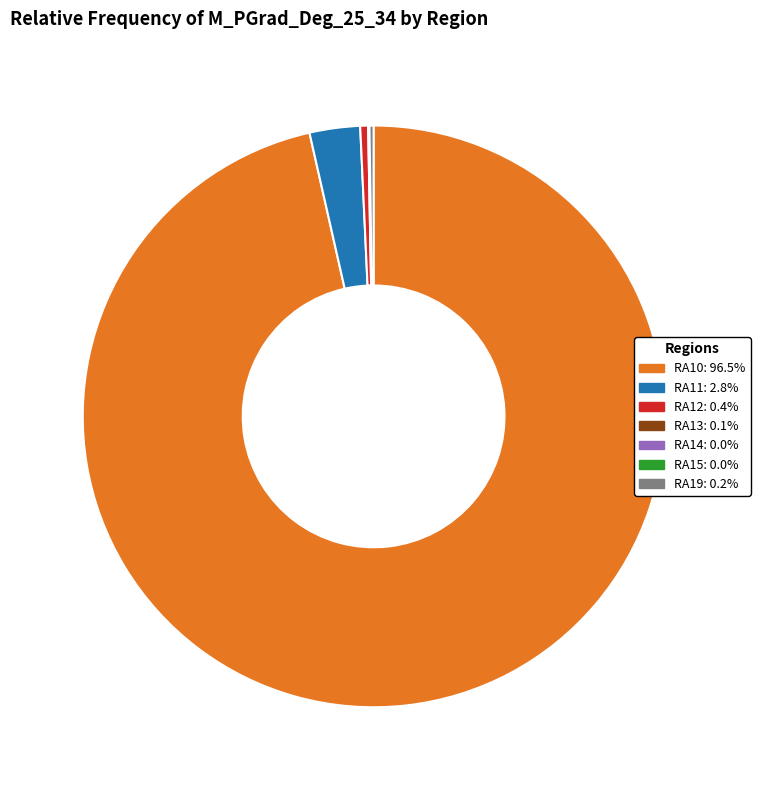

Does RA10 account for over 50% of the chart?

Yes